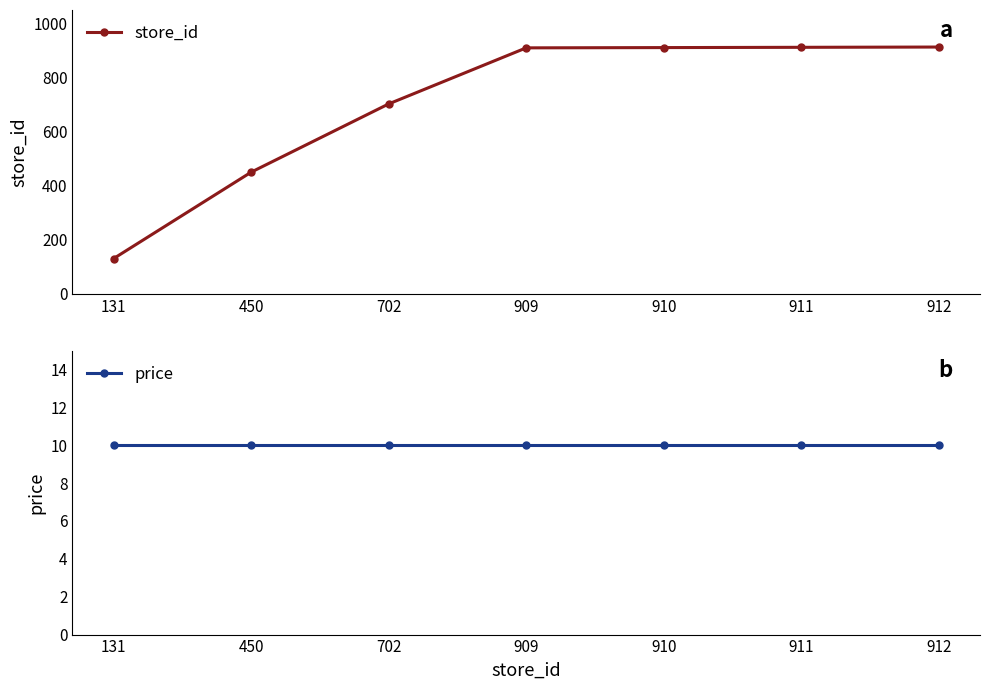

The store_id series shows 259 at 450. True or false?

False